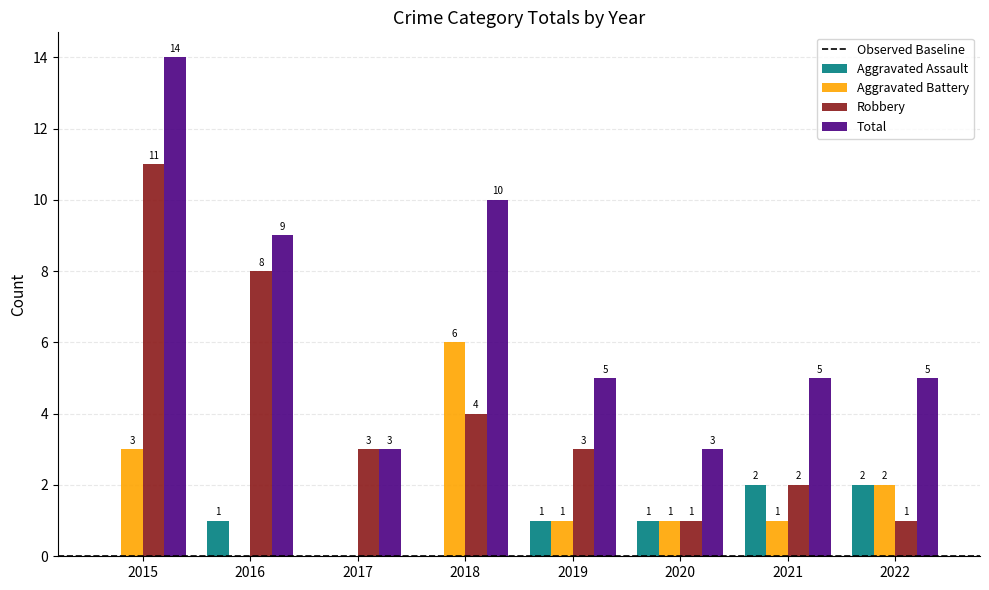

What is the maximum value for Robbery?

11